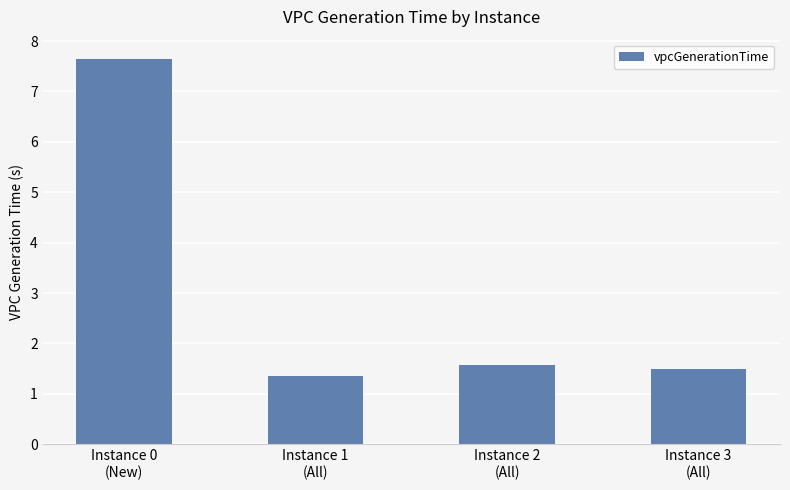

Where is the data nearest to the value 4?

Instance 2
(All)